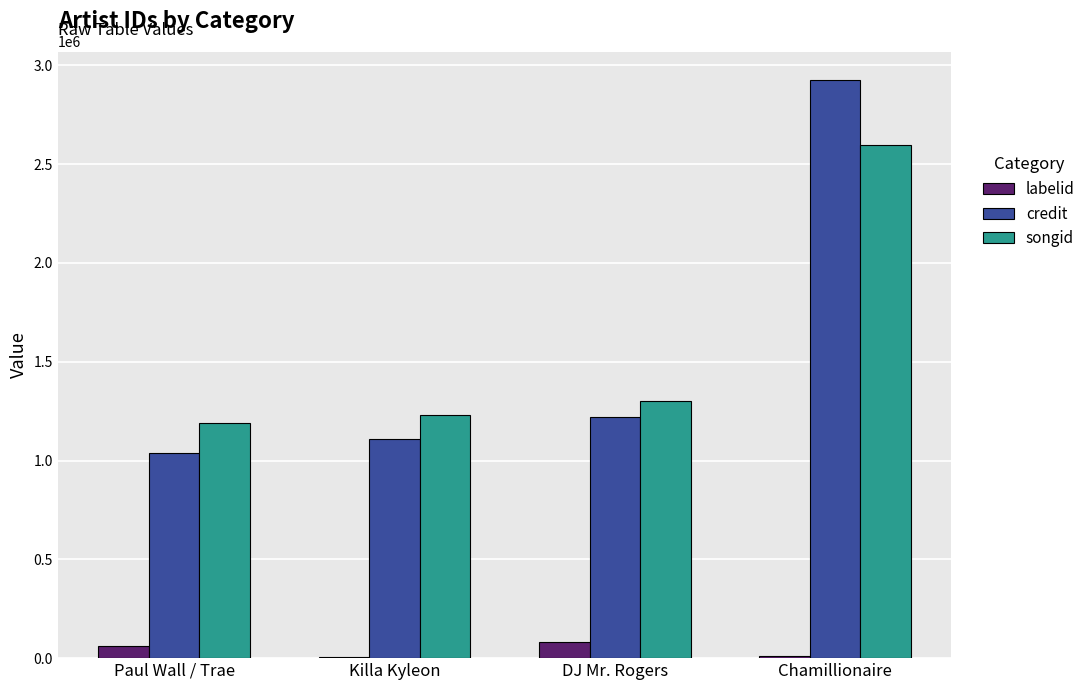

At which category is the sum across all series the highest?

Chamillionaire